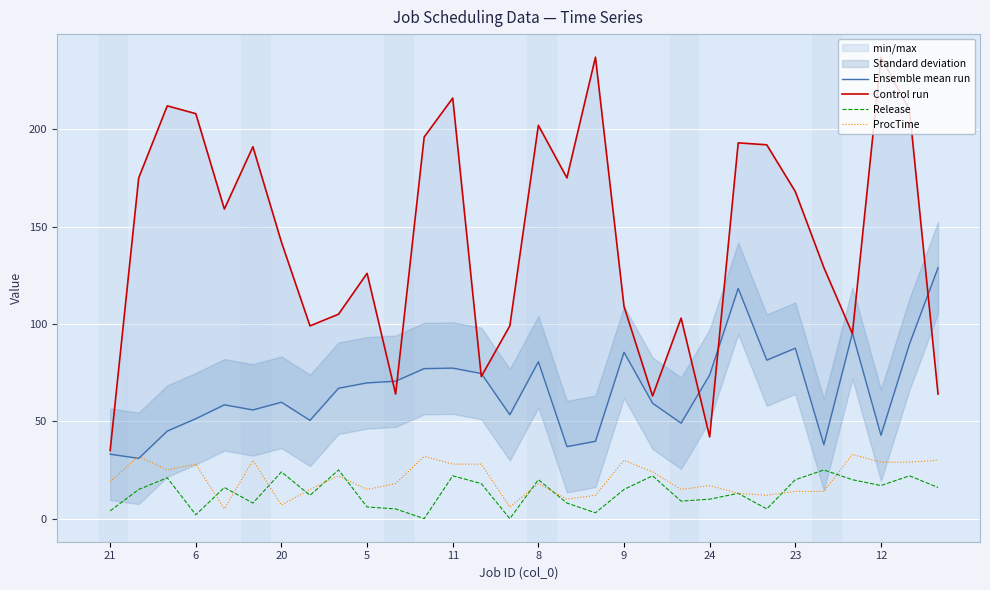

What is the sum of all Release values?

403